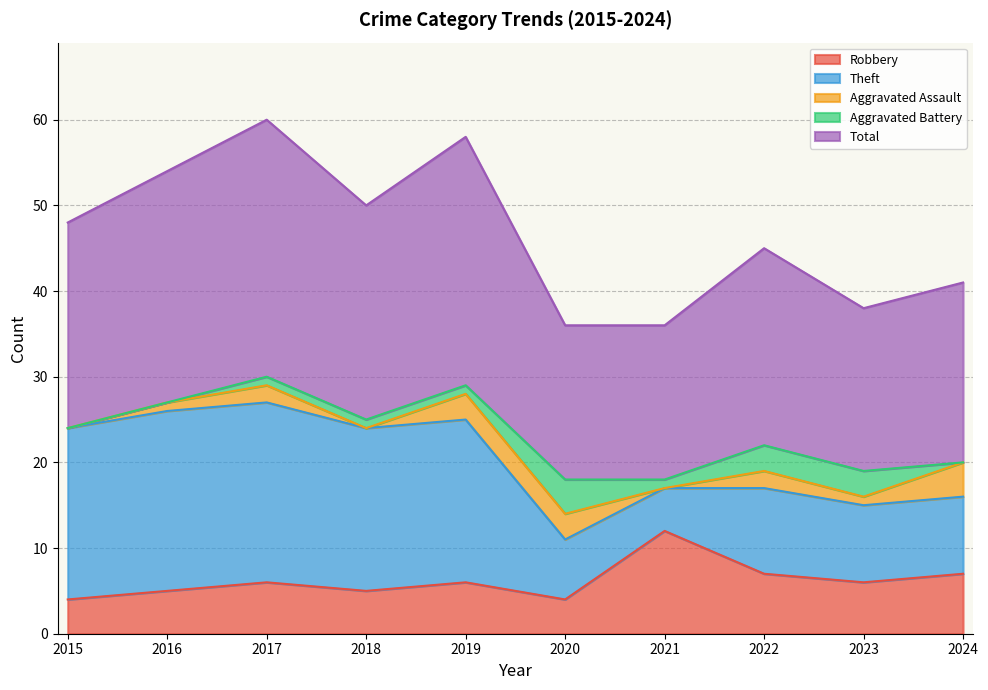

What is the spread (max minus min) of values at 2021?

18